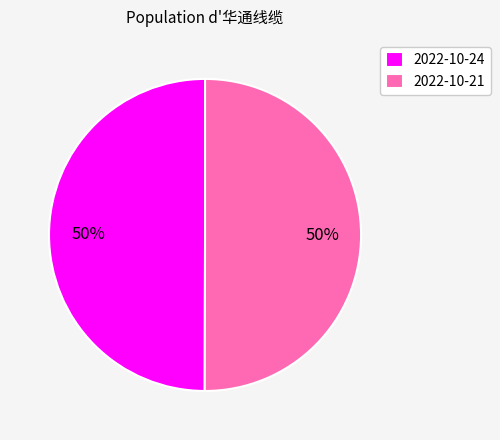

What percentage is the 2022-10-21 slice, to the nearest percent?

50%